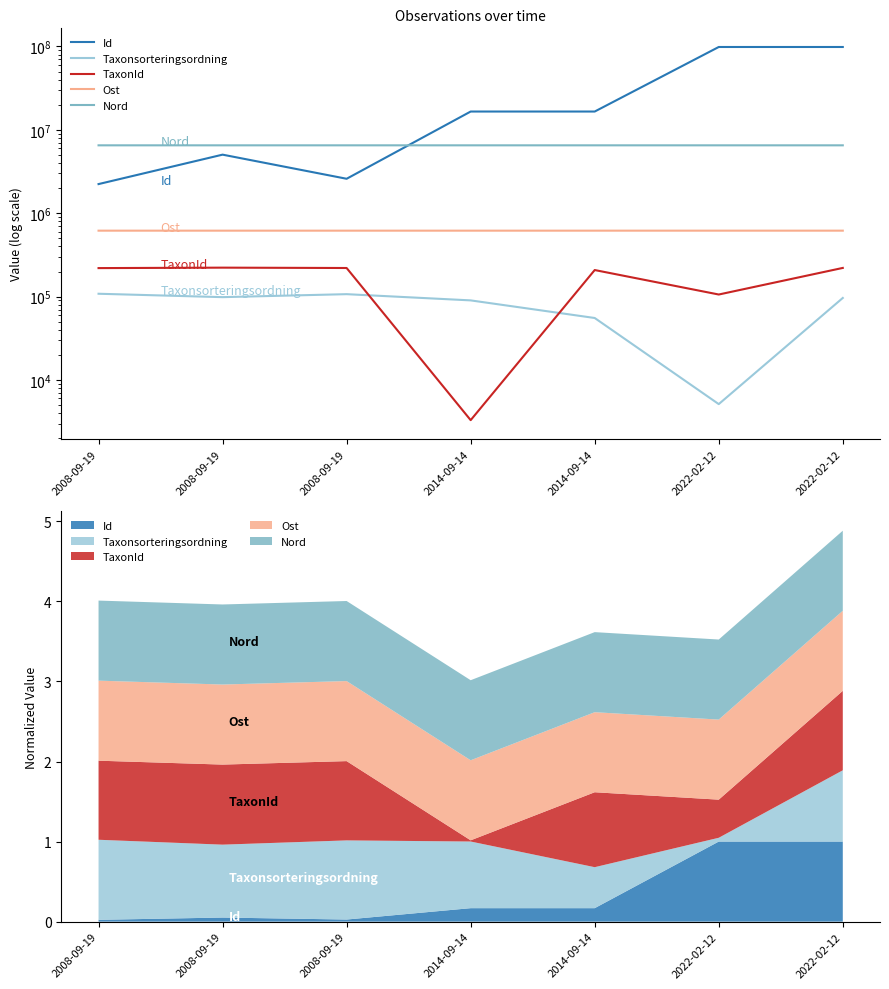

What is the difference between the highest and lowest values at 2008-09-19?

6414410